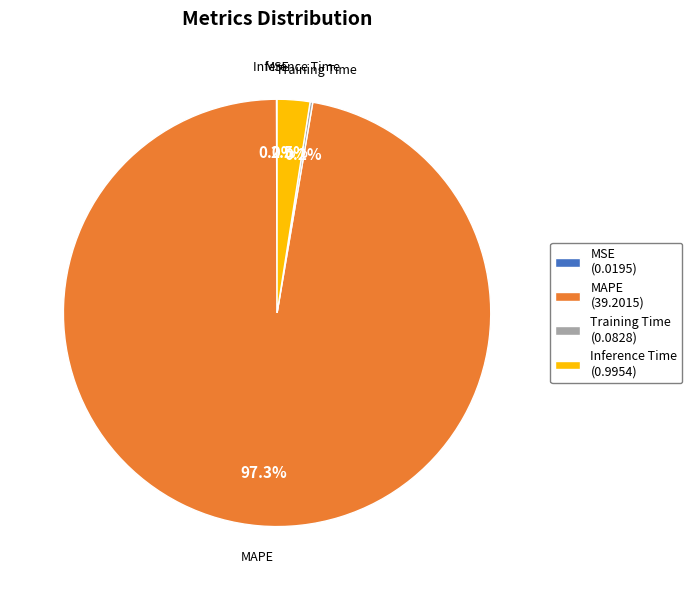

Between MAPE (39.2015) and Inference Time (0.9954), which is larger?

MAPE (39.2015)